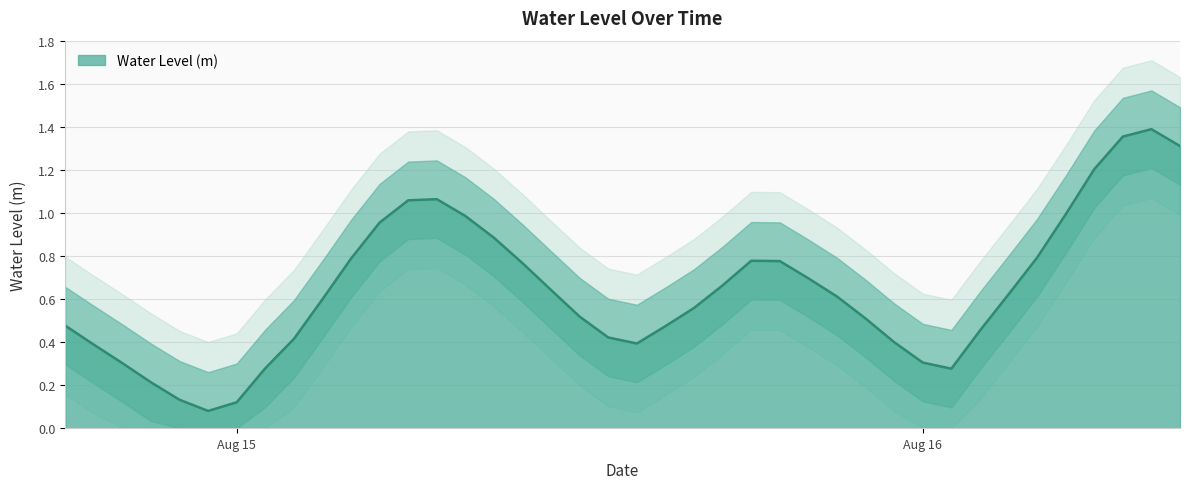

Is it true that the value at 2024-08-15 12:00:00 is 0.5?

True